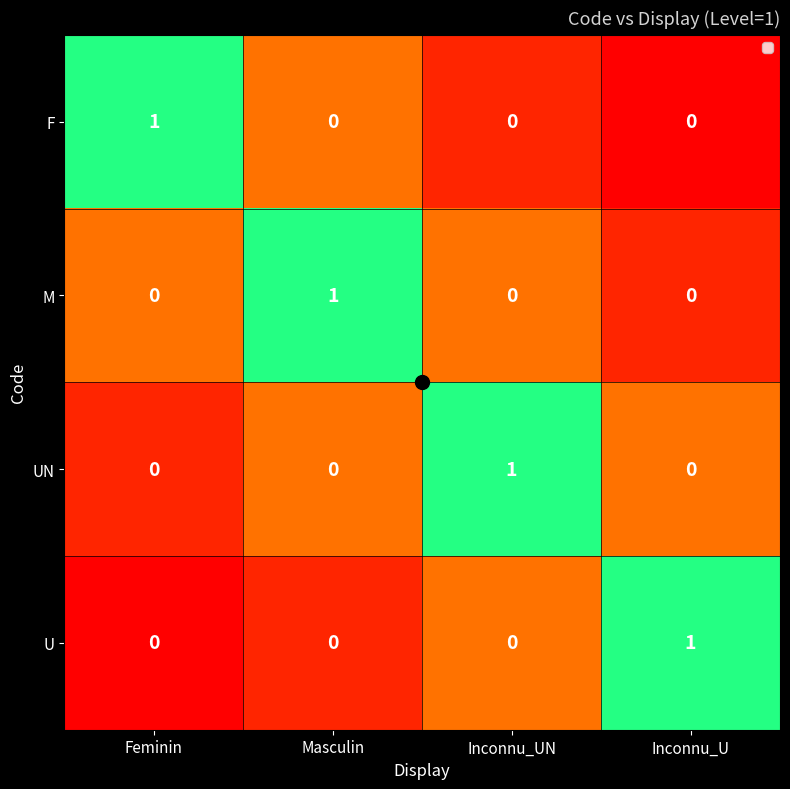

How many F values are between 0 and 1?

4